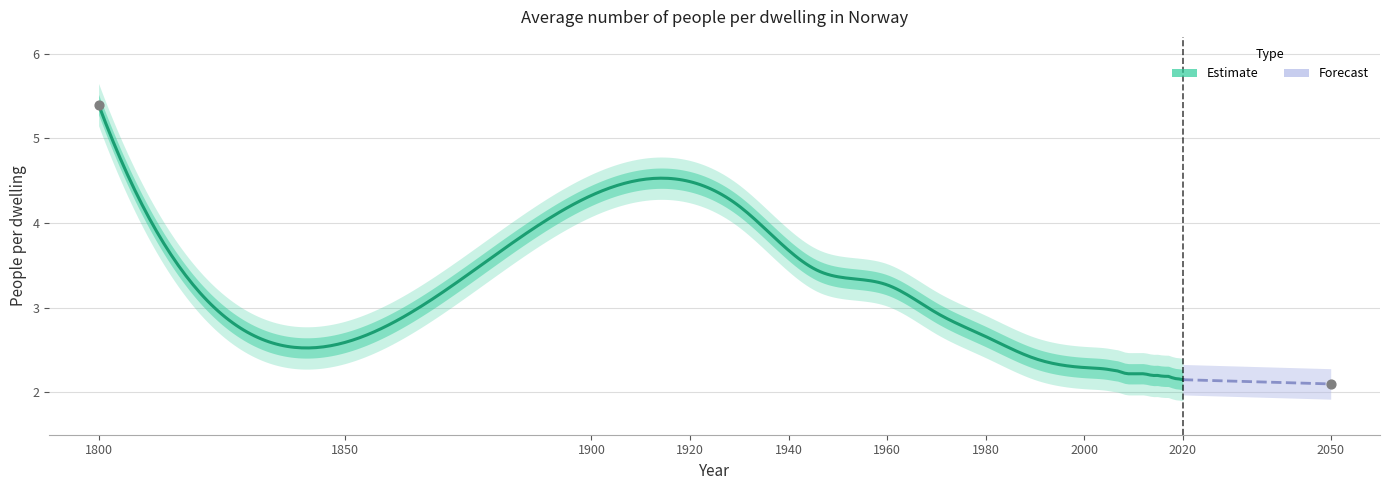

Approximately how many times larger is the value at 1930 compared to 2018?

1.9